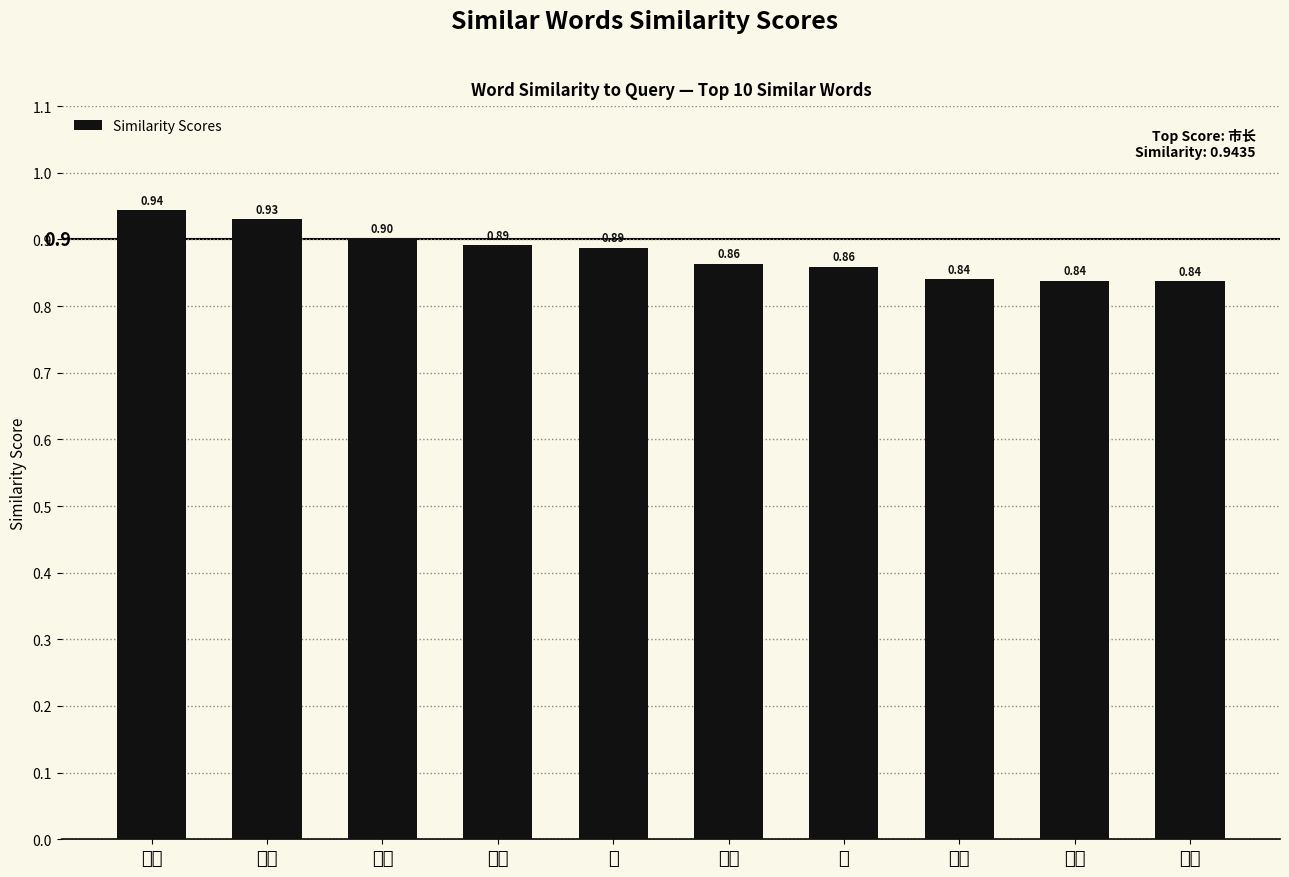

What position from the left is 增长?

2